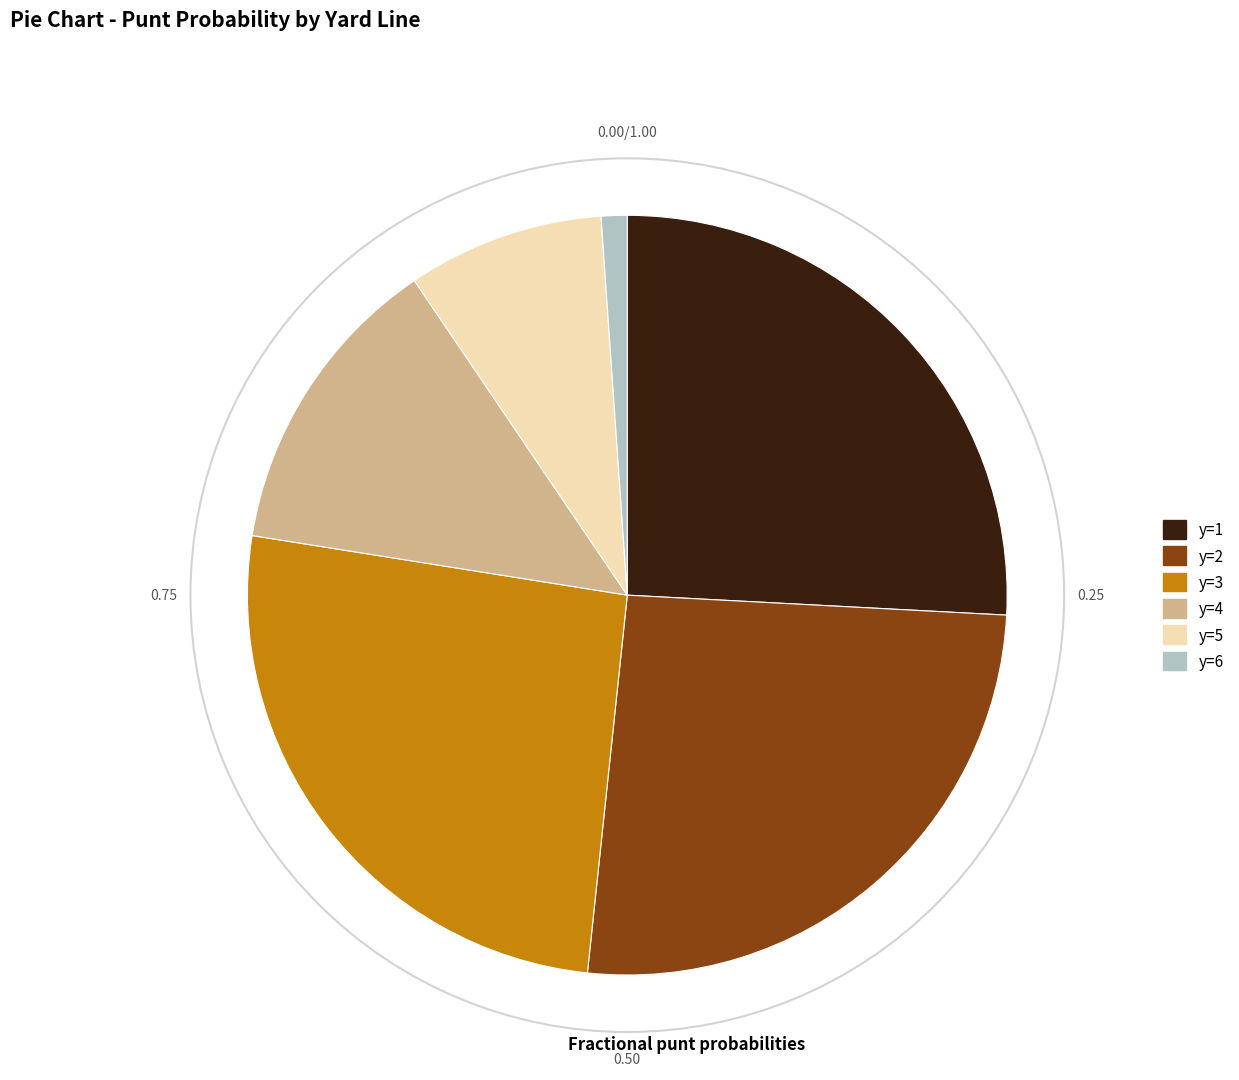

Is there any slice that represents more than half of the pie?

No